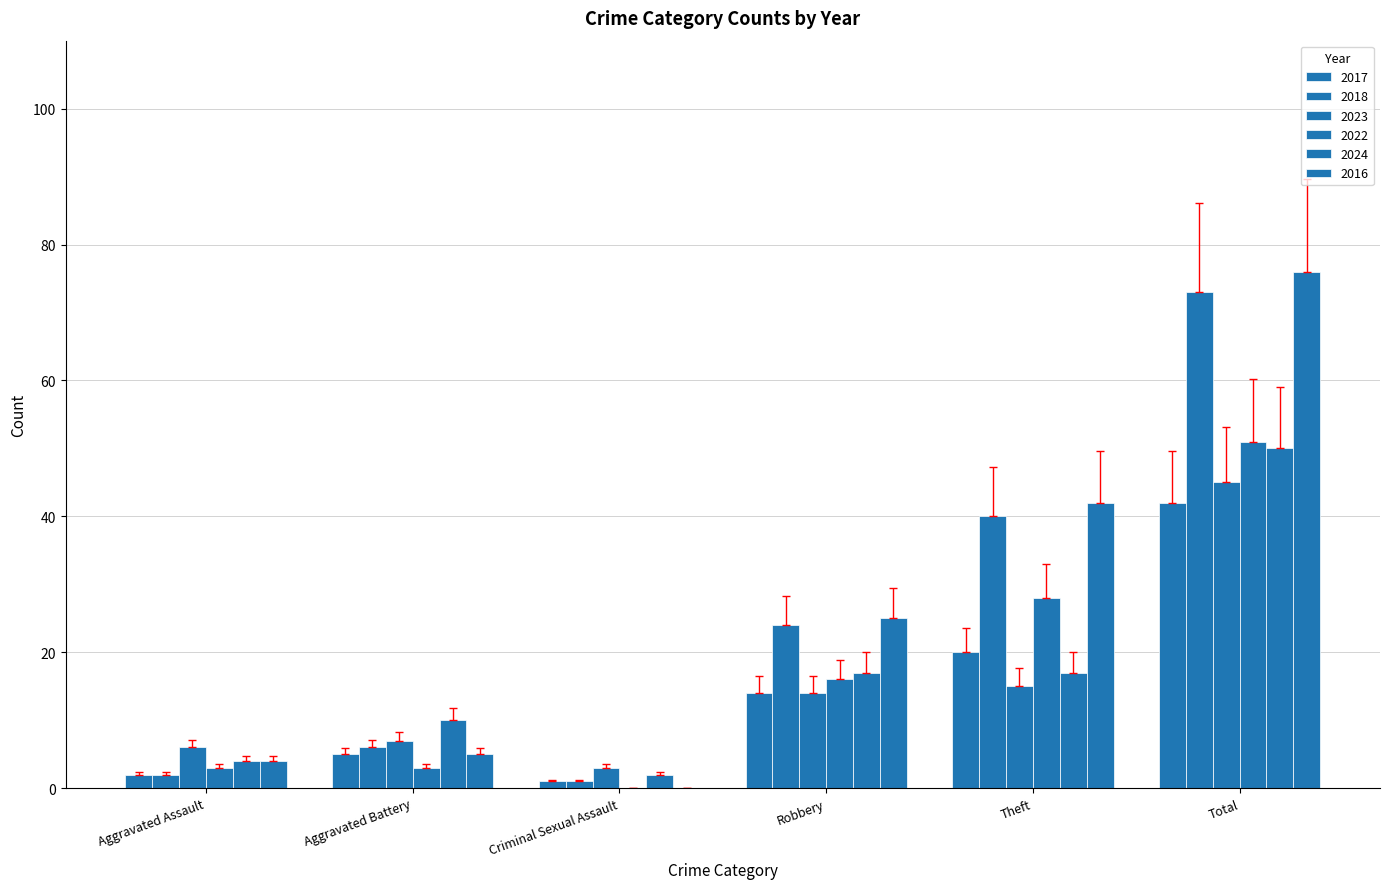

Where does the 2018 series first go above 24?

Theft